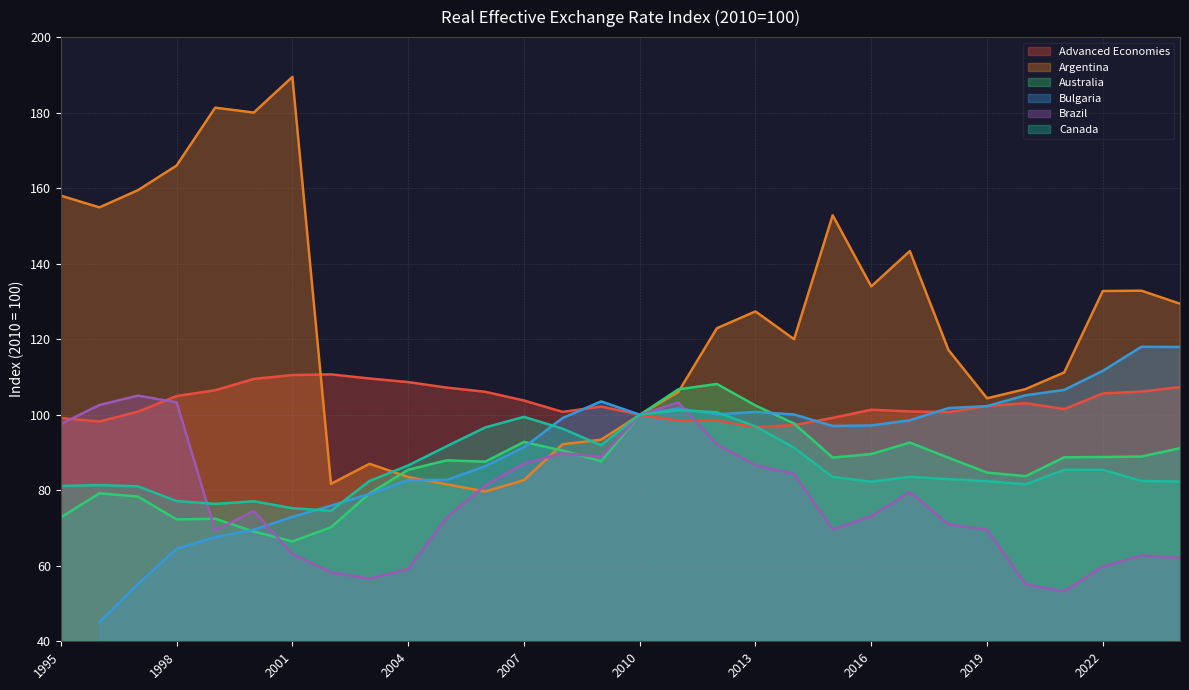

At which label does Brazil reach its minimum?

2021